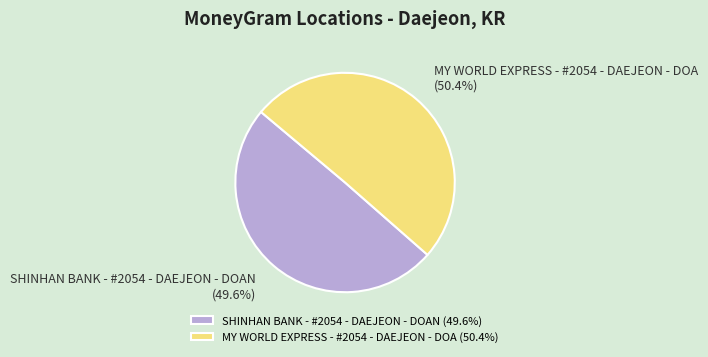

What is the majority slice?

MY WORLD EXPRESS - #2054 - DAEJEON - DOA